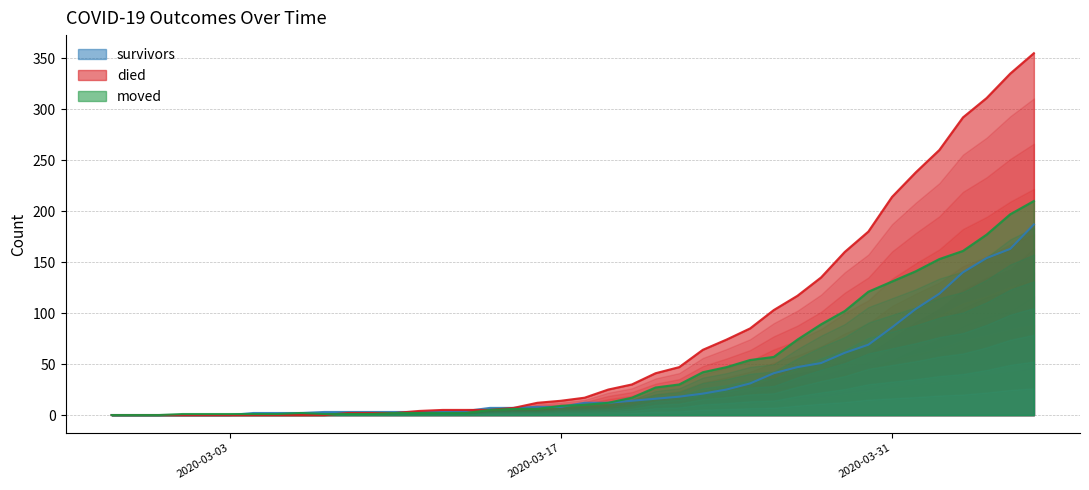

At 2020-03-28, list the series in order from smallest to largest.

survivors, moved, died